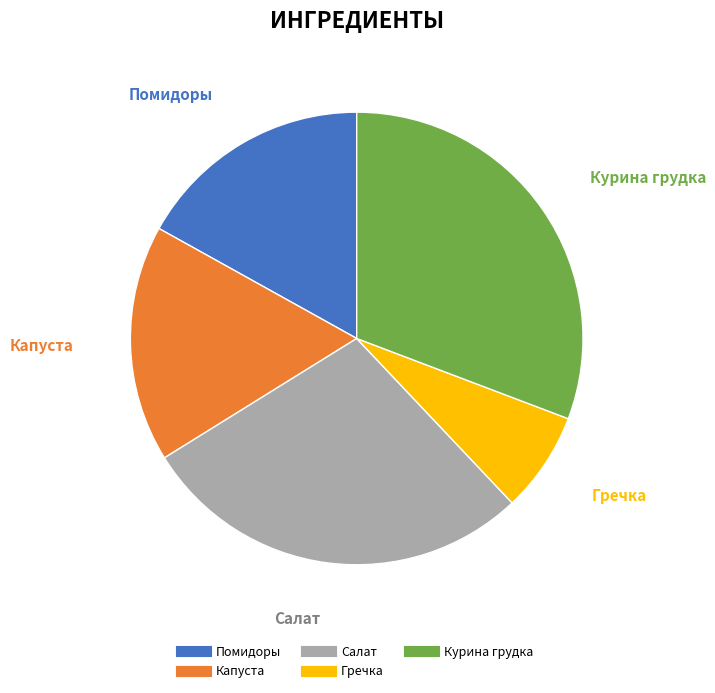

Which slice is the smallest?

Гречка